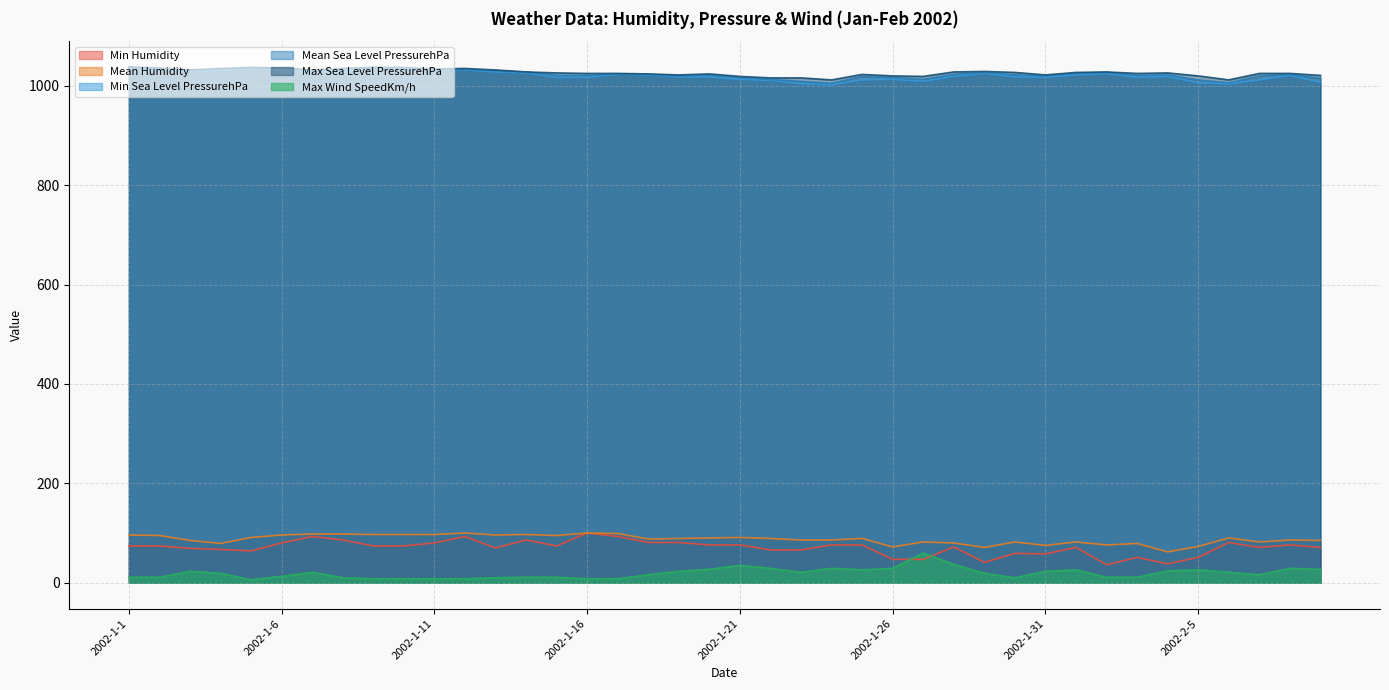

How many lines are shown in the chart?

6